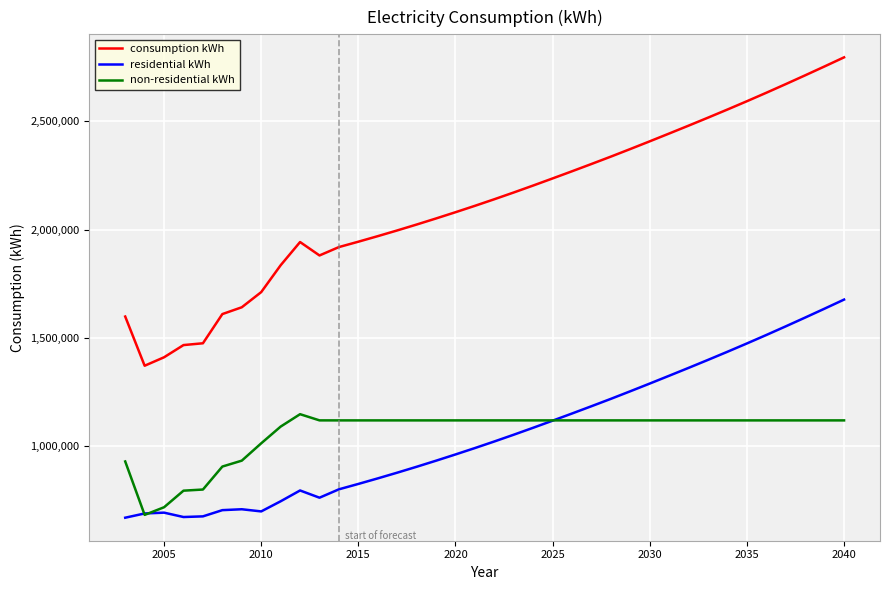

True or false: residential kWh and consumption kWh intersect in this chart.

False